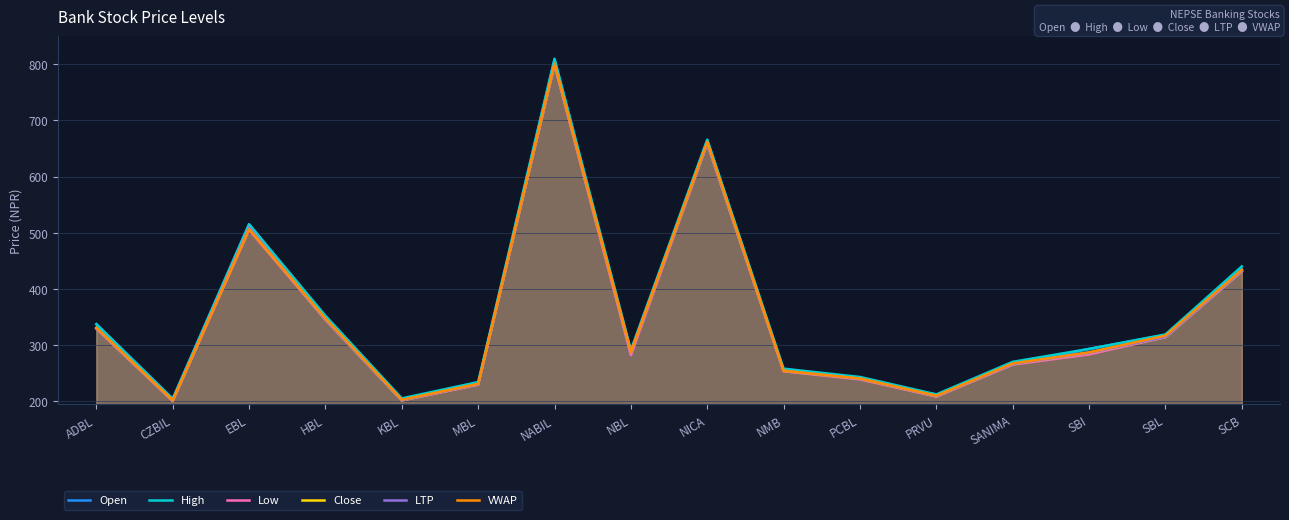

What is the lowest value of the High series?

204.0